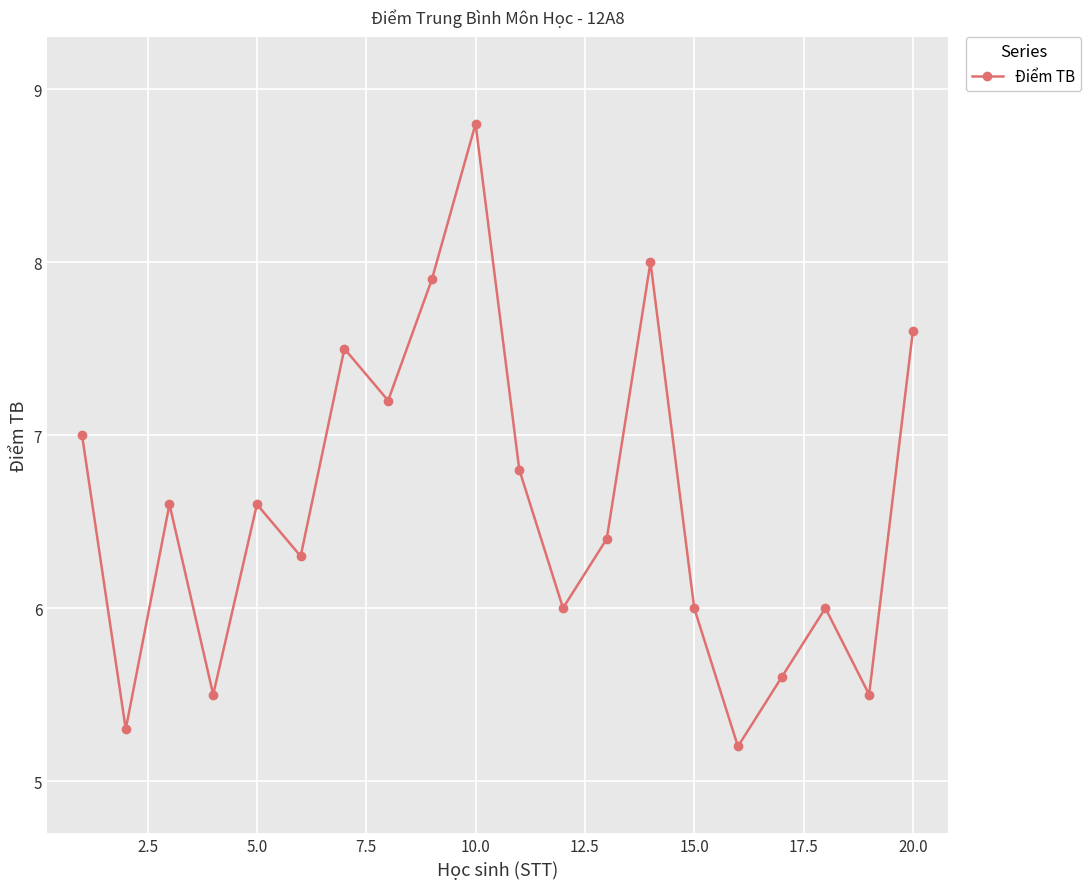

Reading left to right, what are all the values shown in this chart?

7.0	5.3	6.6	5.5	6.6	6.3	7.5	7.2	7.9	8.8	6.8	6.0	6.4	8.0	6.0	5.2	5.6	6.0	5.5	7.6